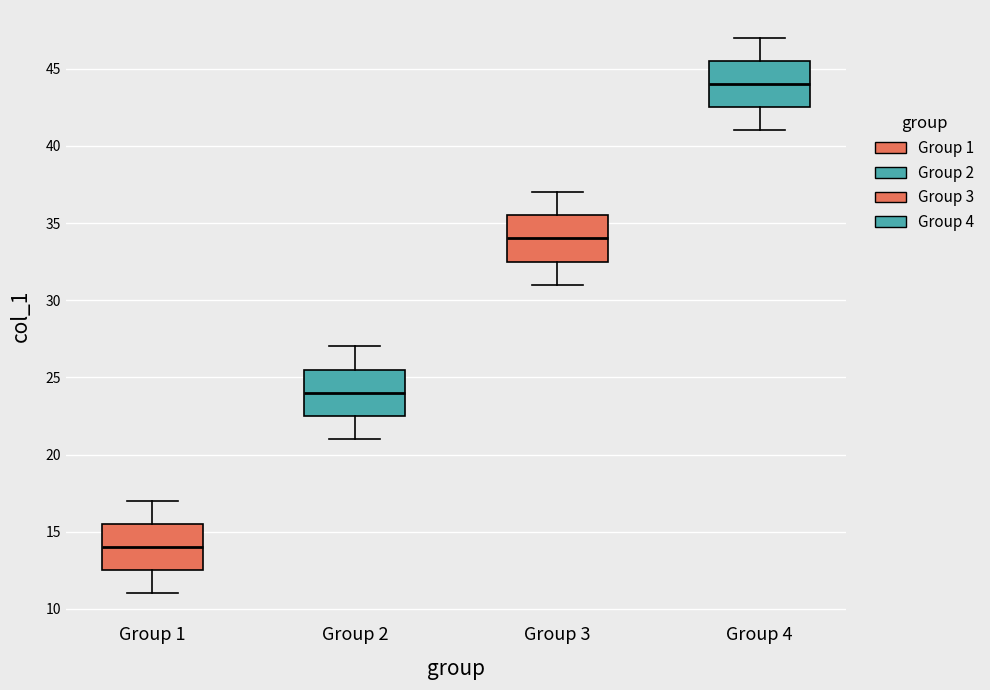

Which box's median line is the lowest?

Group 1